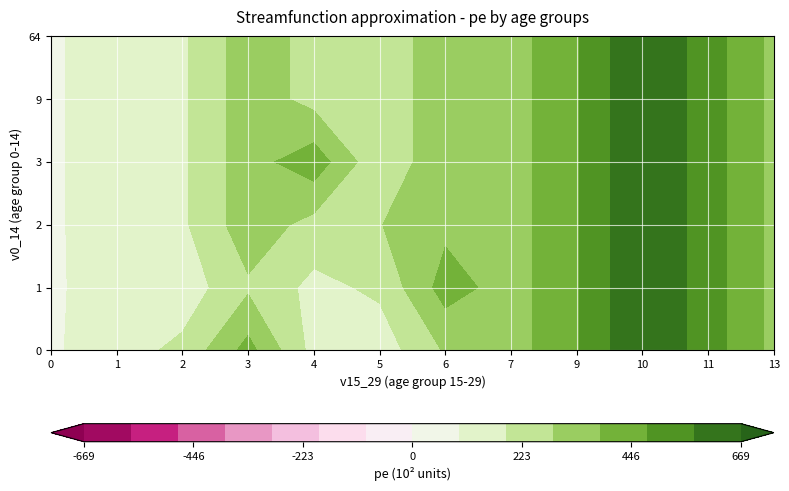

Rank the series by their maximum value, from lowest to highest.

0, 1, 5, 2, 3, 4